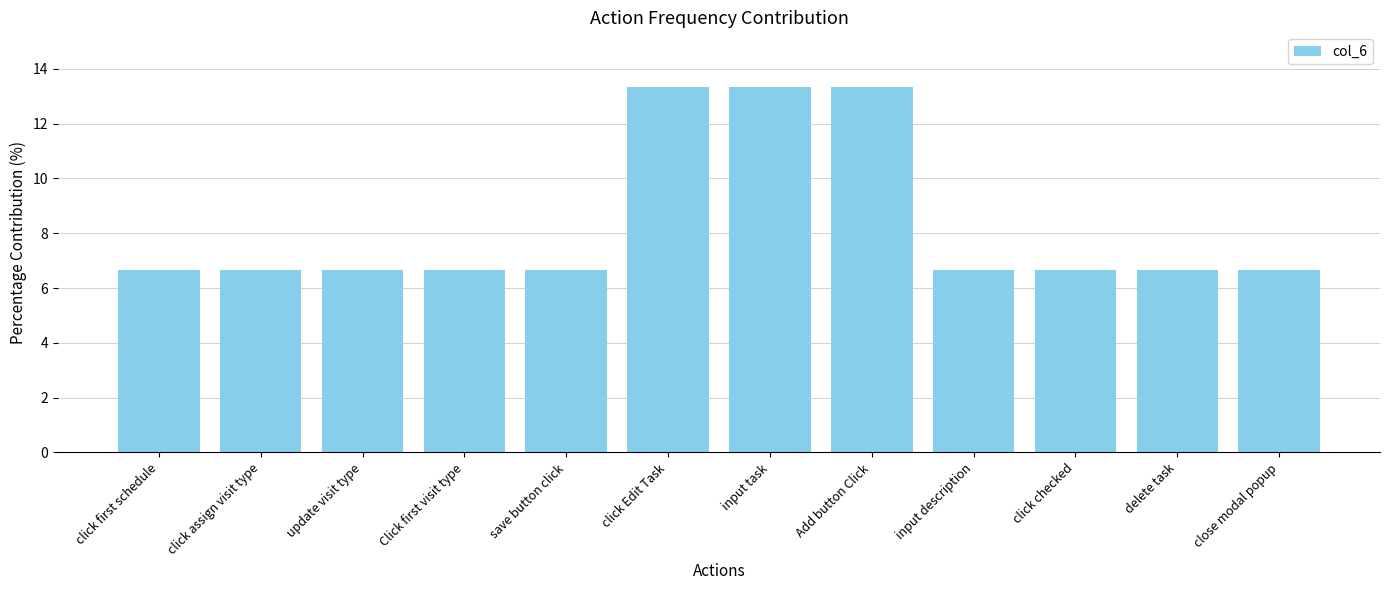

What is the difference between the maximum and minimum values?

6.7